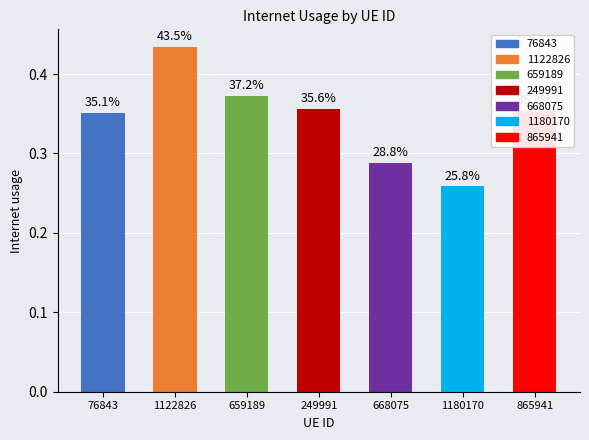

Which has a higher value, 668075 or 1180170?

668075